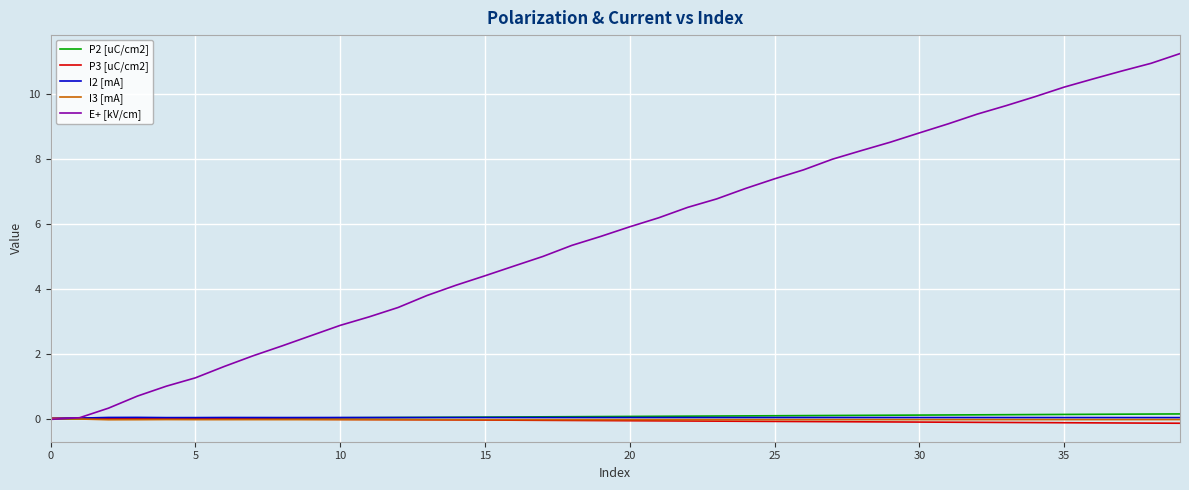

Which series has the largest total across all categories?

E+ [kV/cm]